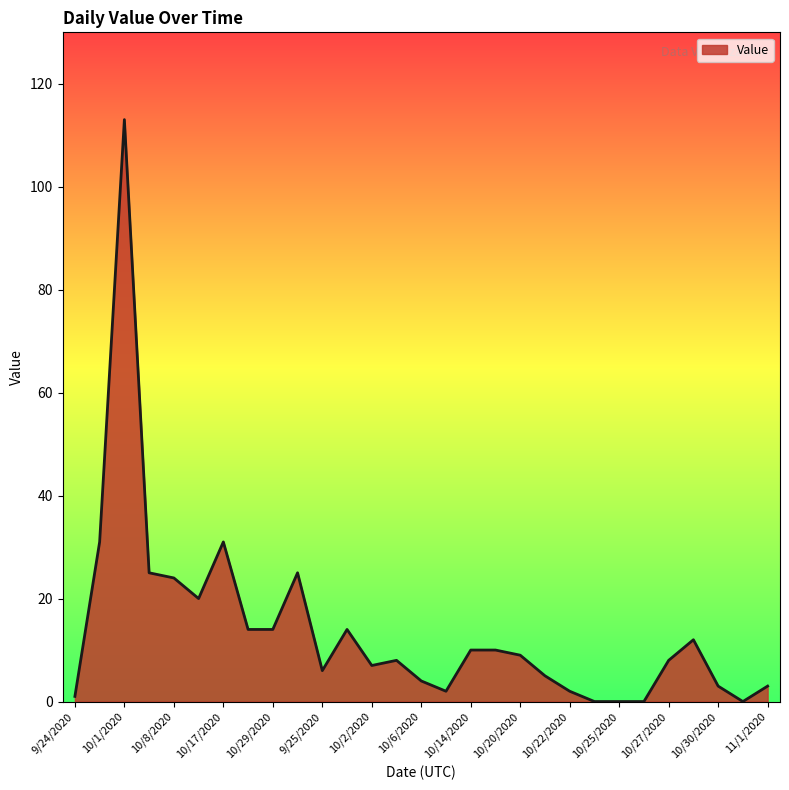

What is the difference between the second highest and second lowest values?

31